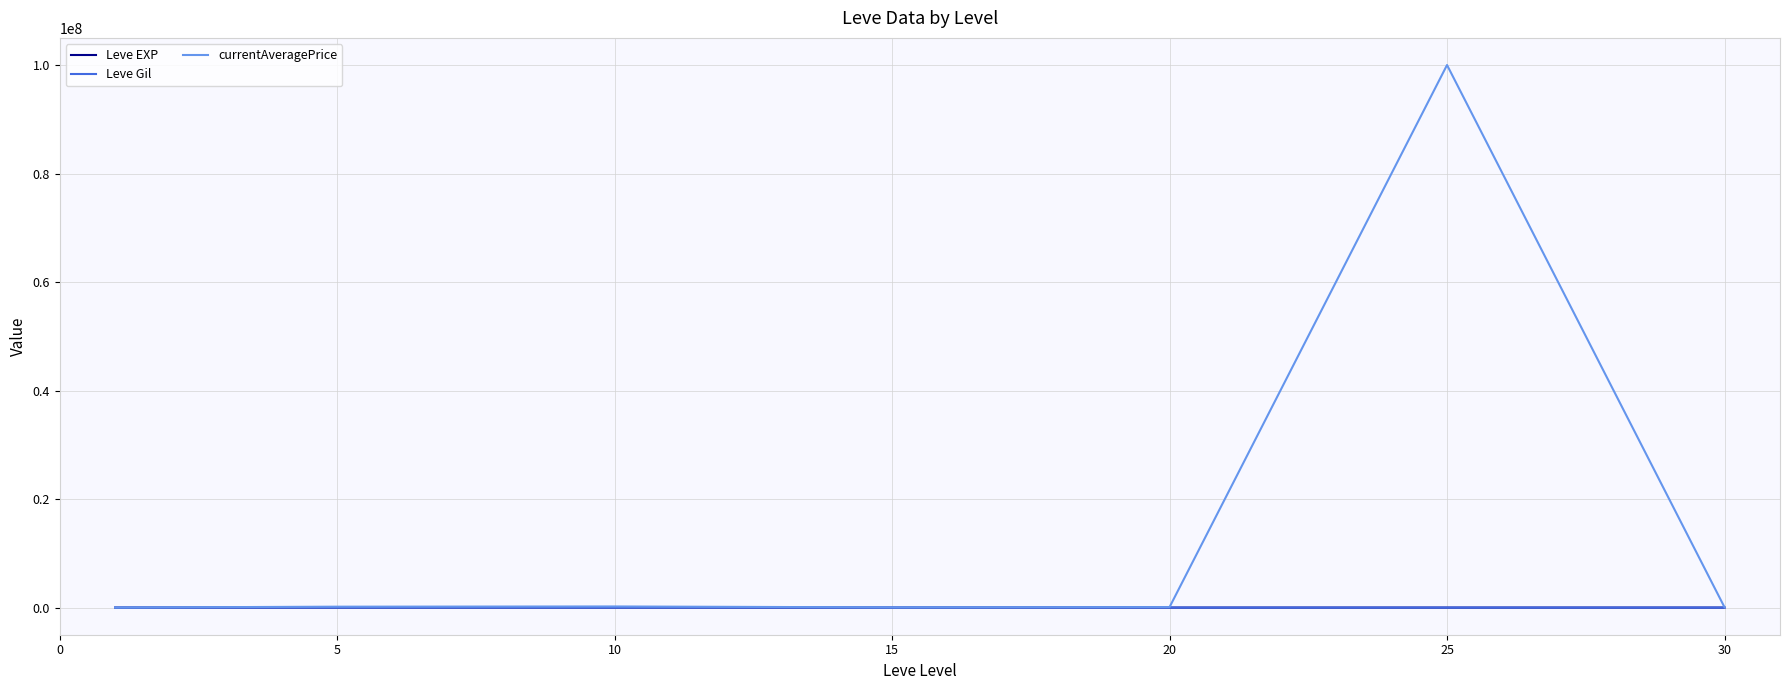

Which series has the widest spread of values?

currentAveragePrice